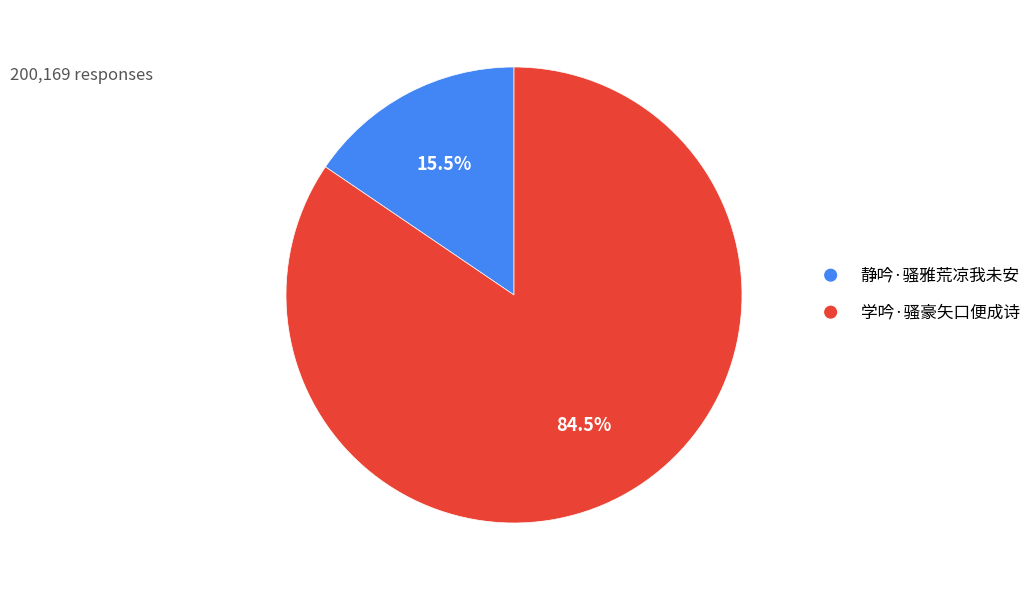

Which category has the biggest portion of the pie?

学吟·骚豪矢口便成诗